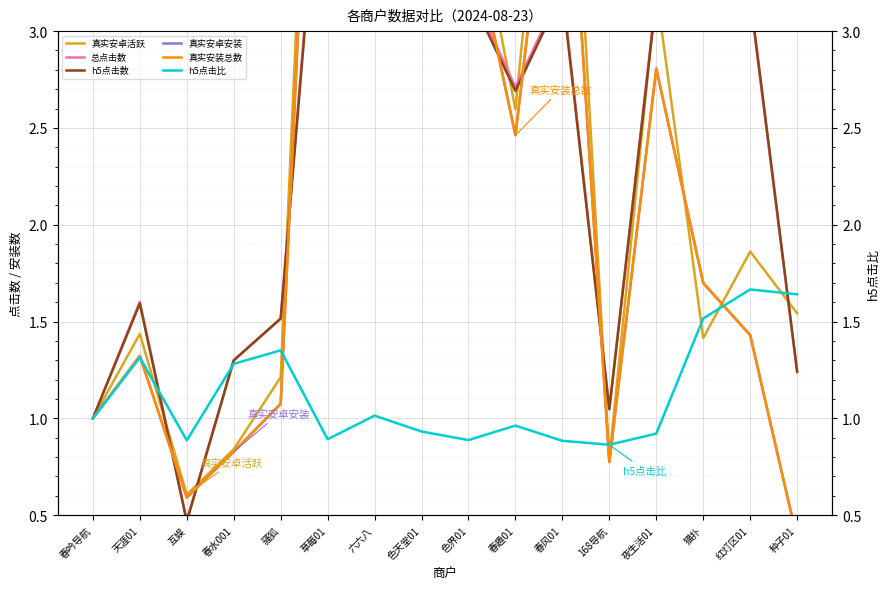

Is this an area chart (filled region under the line)?

No